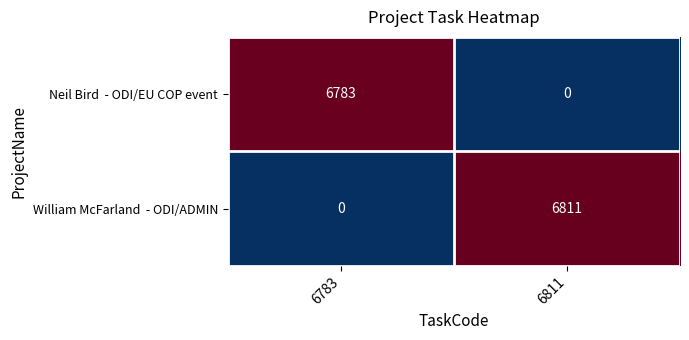

What is the difference between the highest and lowest values at 6783?

6783